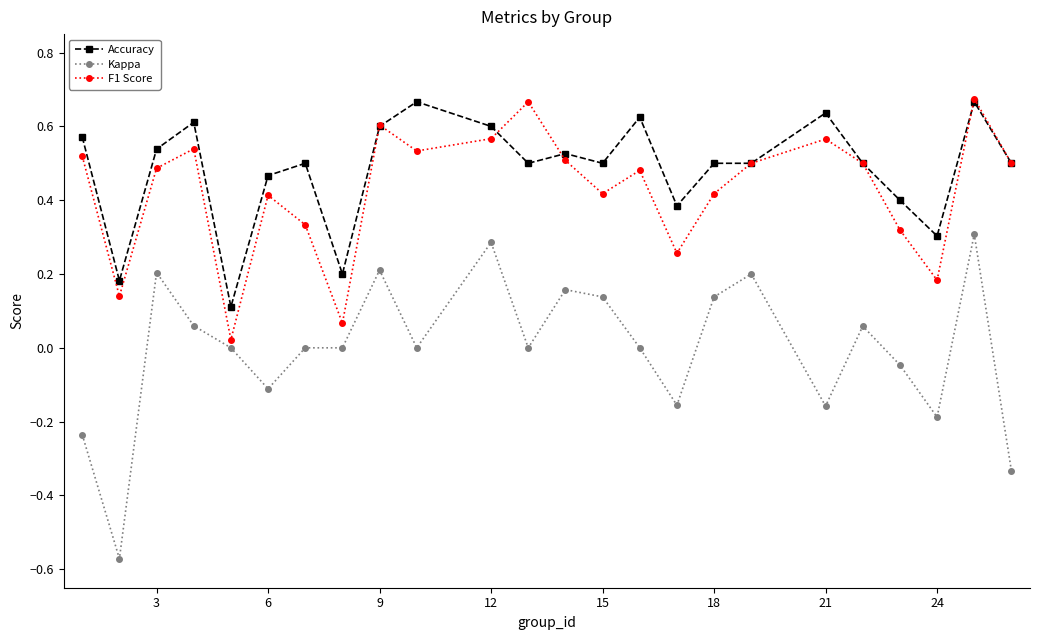

Count the Accuracy values in the range 0 to 1.

24